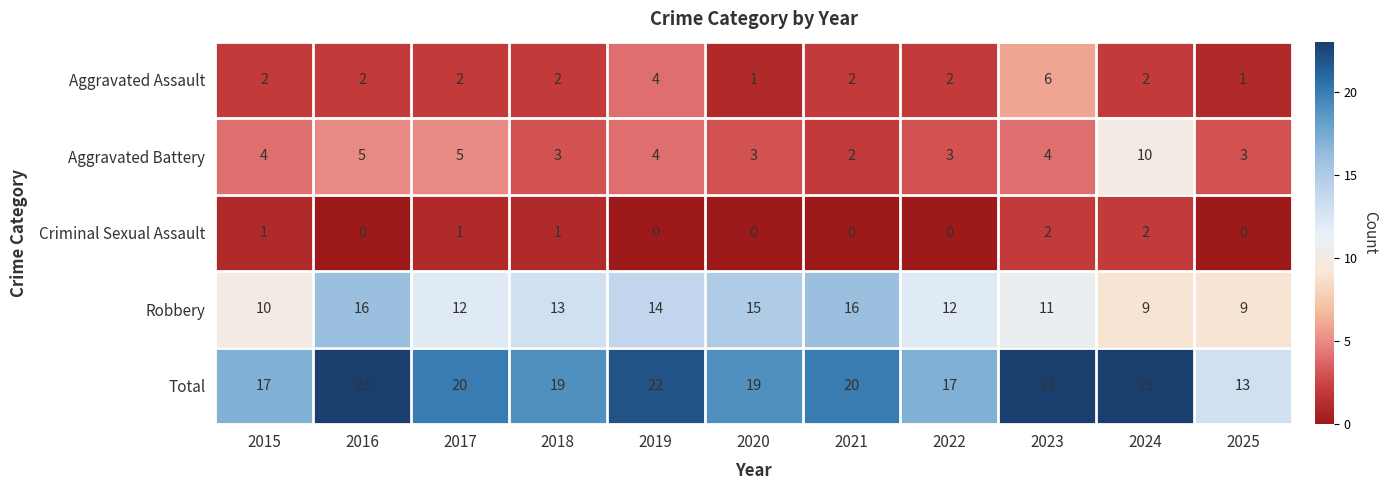

Which series has the largest range (max minus min)?

Total